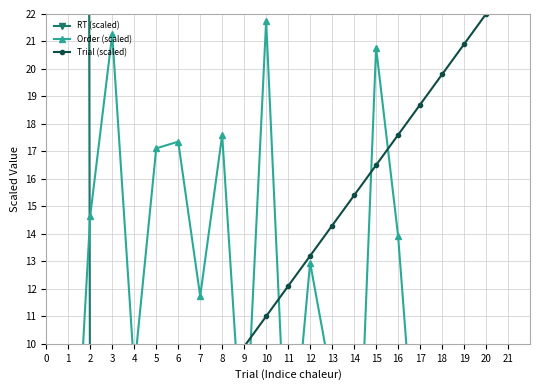

Reading right to left, list all the values displayed in this chart.

RT (scaled): 2.4	2.7	2.9	3.0	3.1	2.4	7.3	2.6	2.2	2.9	2.6	2.3	2.4	2.4	4.4	2.7	2.4	2.7	3.2	381.0
Order (scaled): 3.7	5.9	2.0	3.4	13.9	20.8	0.5	8.6	13.0	4.2	21.8	5.1	17.6	11.7	17.4	17.1	9.0	21.3	14.7	0.2
Trial (scaled): 22.0	20.9	19.8	18.7	17.6	16.5	15.4	14.3	13.2	12.1	11.0	9.9	8.8	7.7	6.6	5.5	4.4	3.3	2.2	1.1